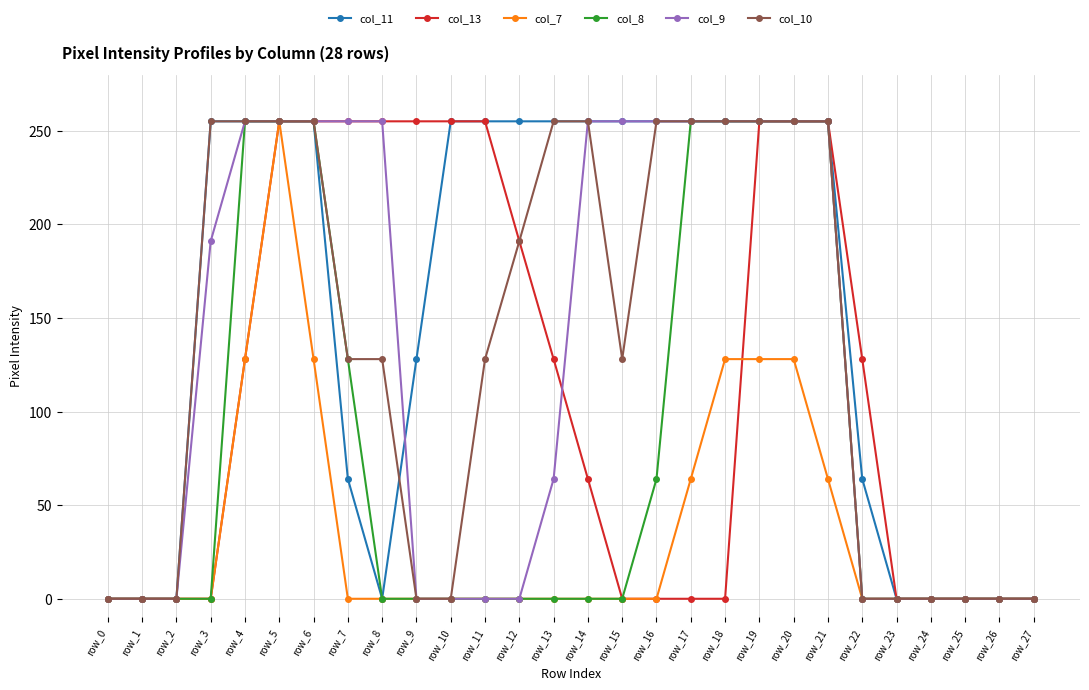

Which series changed the most between row_7 and row_15?

col_13